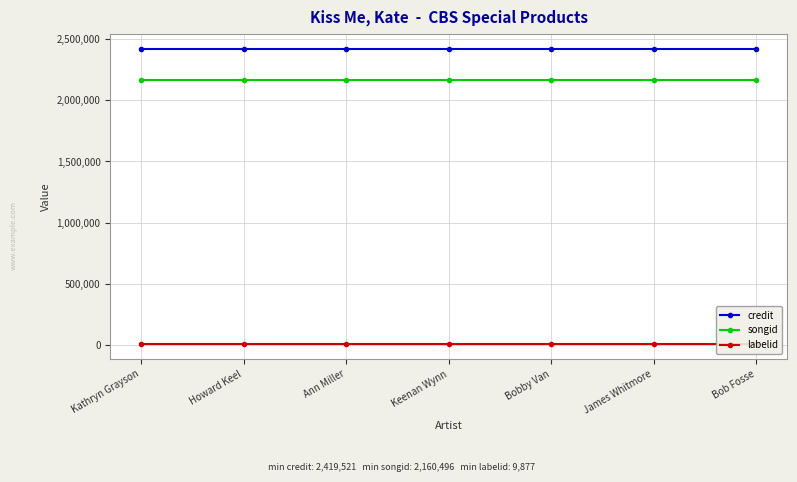

Rank the categories by credit value from lowest to highest.

Kathryn Grayson, Howard Keel, Ann Miller, Keenan Wynn, Bobby Van, James Whitmore, Bob Fosse